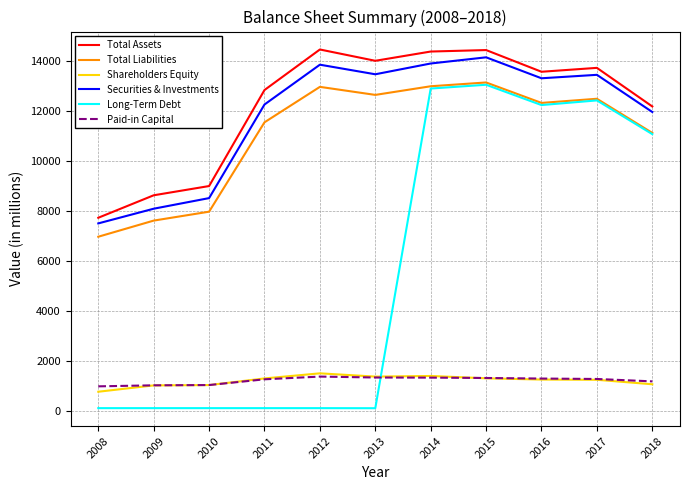

Which series changed the most between 2014 and 2018?

Total Assets